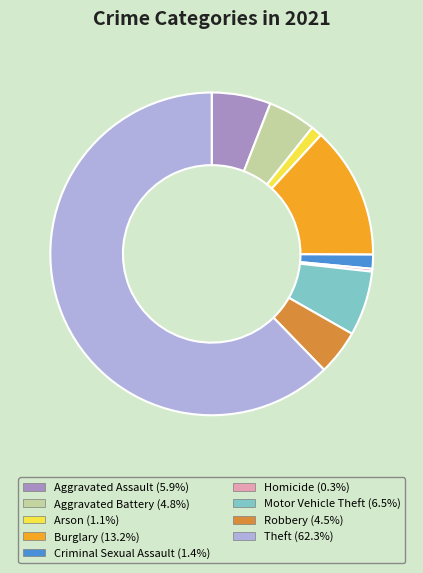

How many segments does this pie chart have?

9